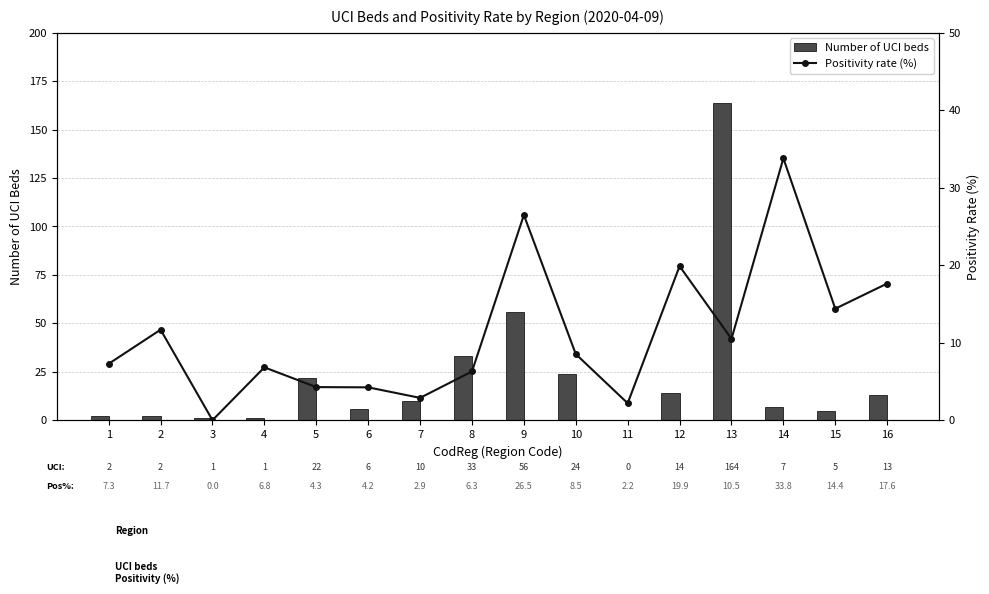

Which series has the largest total across all categories?

Number of UCI beds